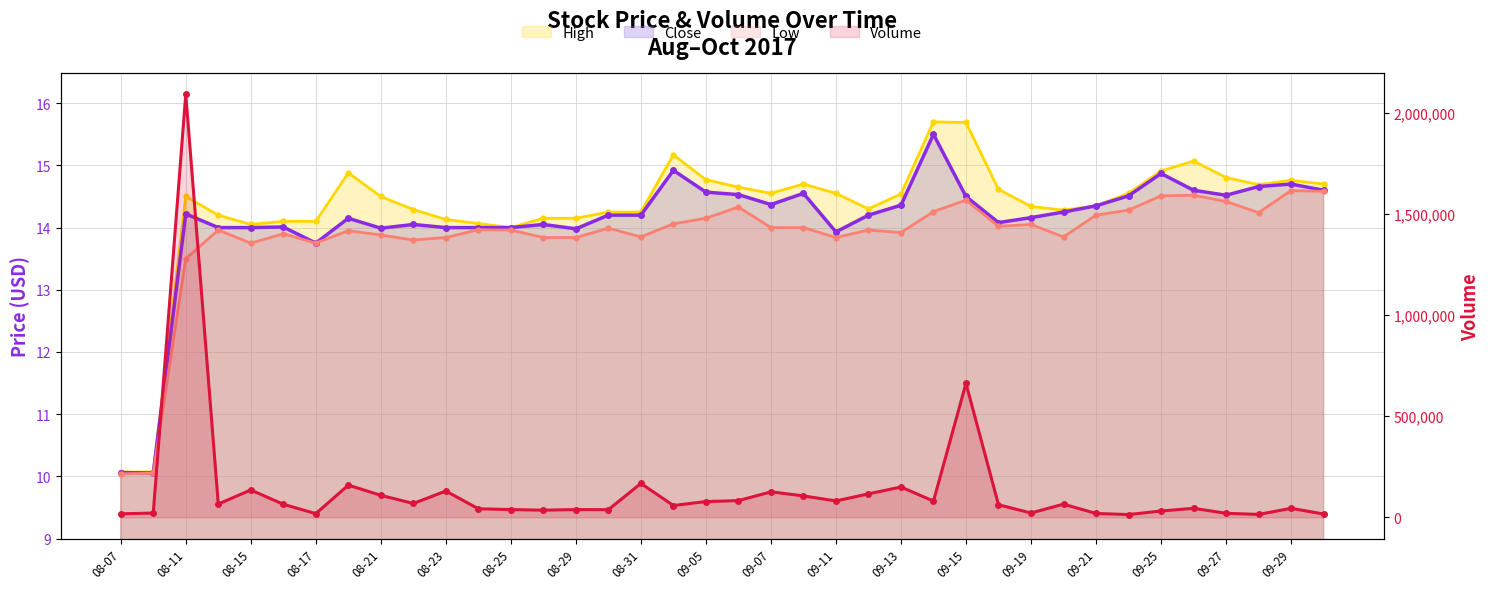

Which series has the largest total across all categories?

Volume